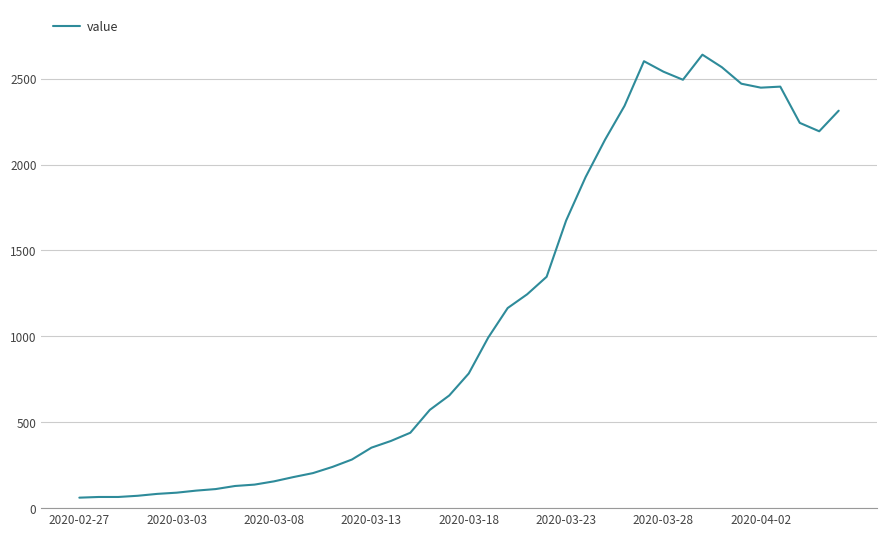

What is the maximum value shown in the chart?

2640